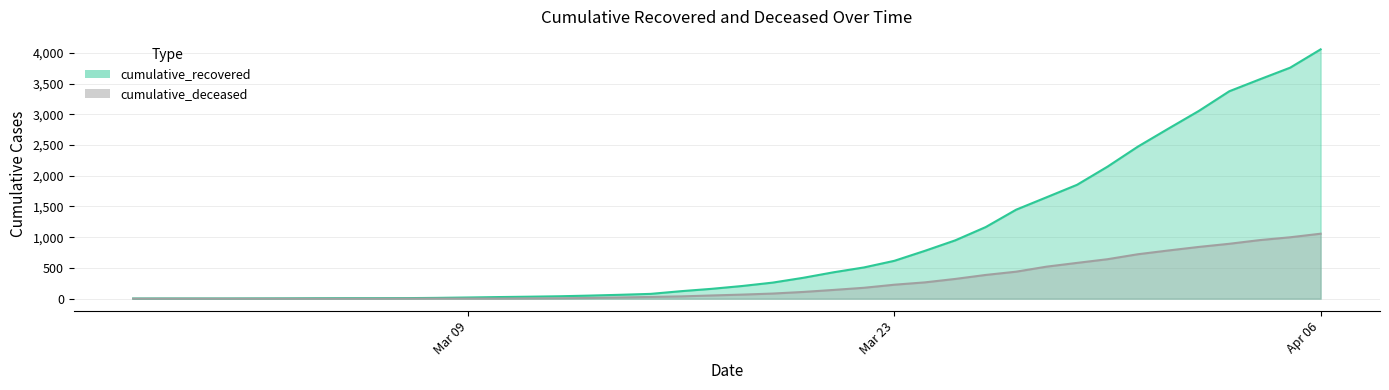

What are all the series names shown in the legend?

cumulative_recovered, cumulative_deceased